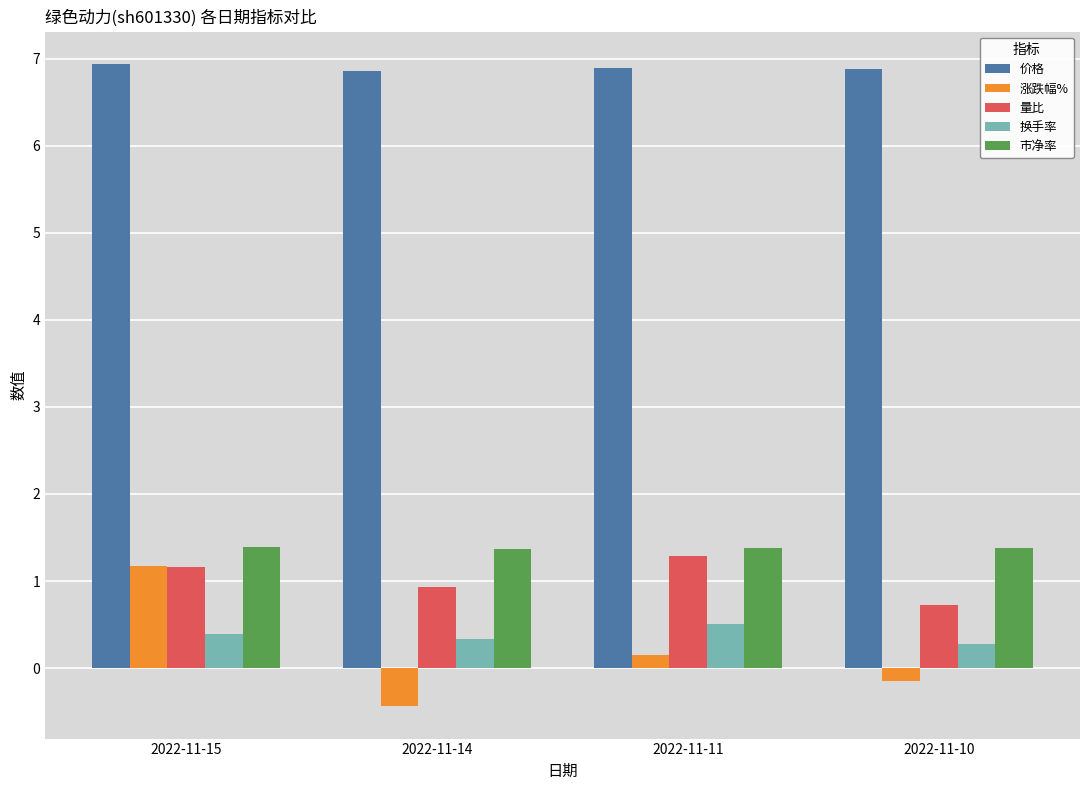

Count the number of data series in this chart.

5